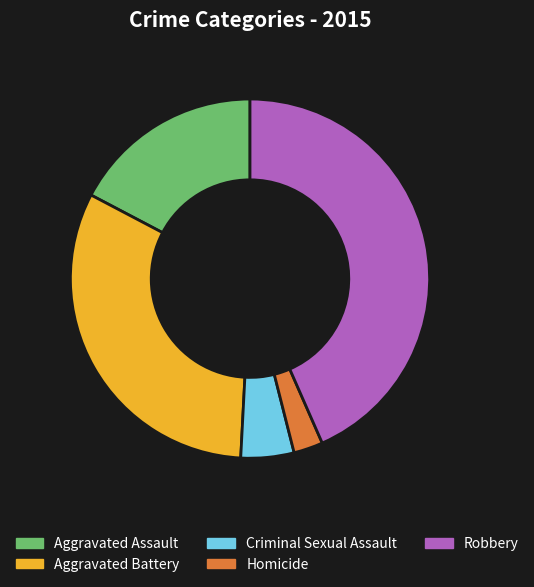

Is there any slice that represents more than half of the pie?

No